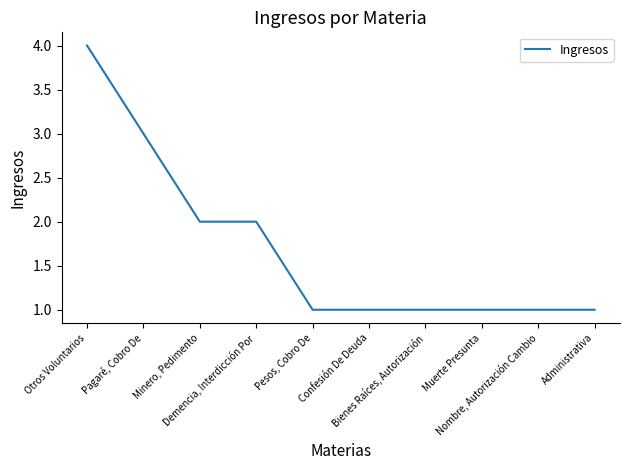

How many values are between 1 and 2?

8